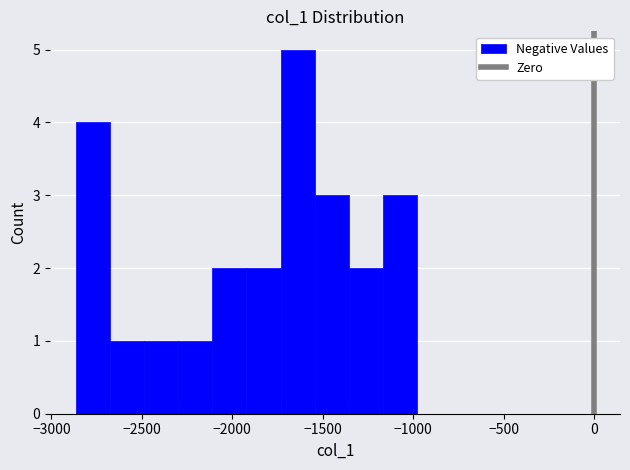

Around what value on the x-axis is the tallest bar? Give the approximate position of its centre, as read against the axis.

-1650